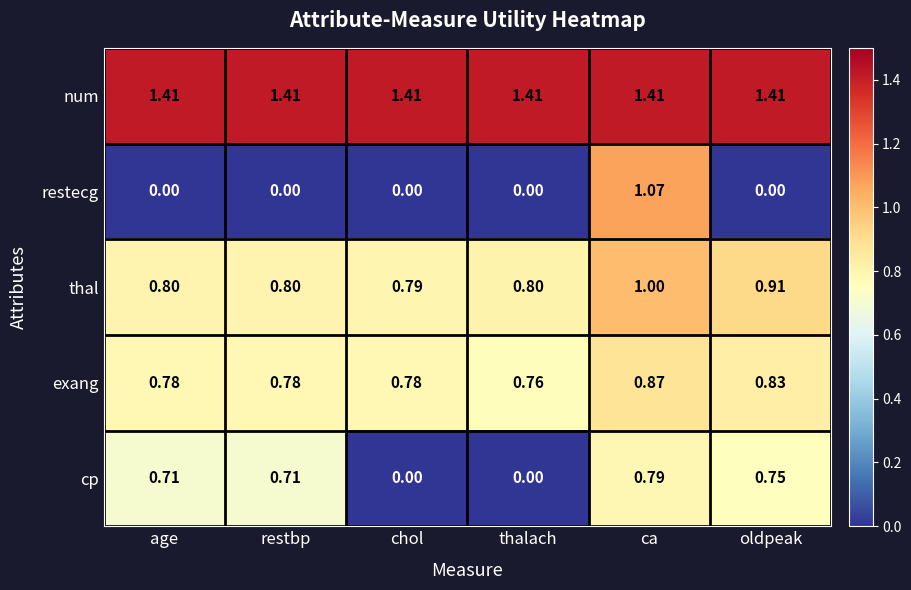

At age, list the series in order from largest to smallest.

num, thal, exang, cp, restecg